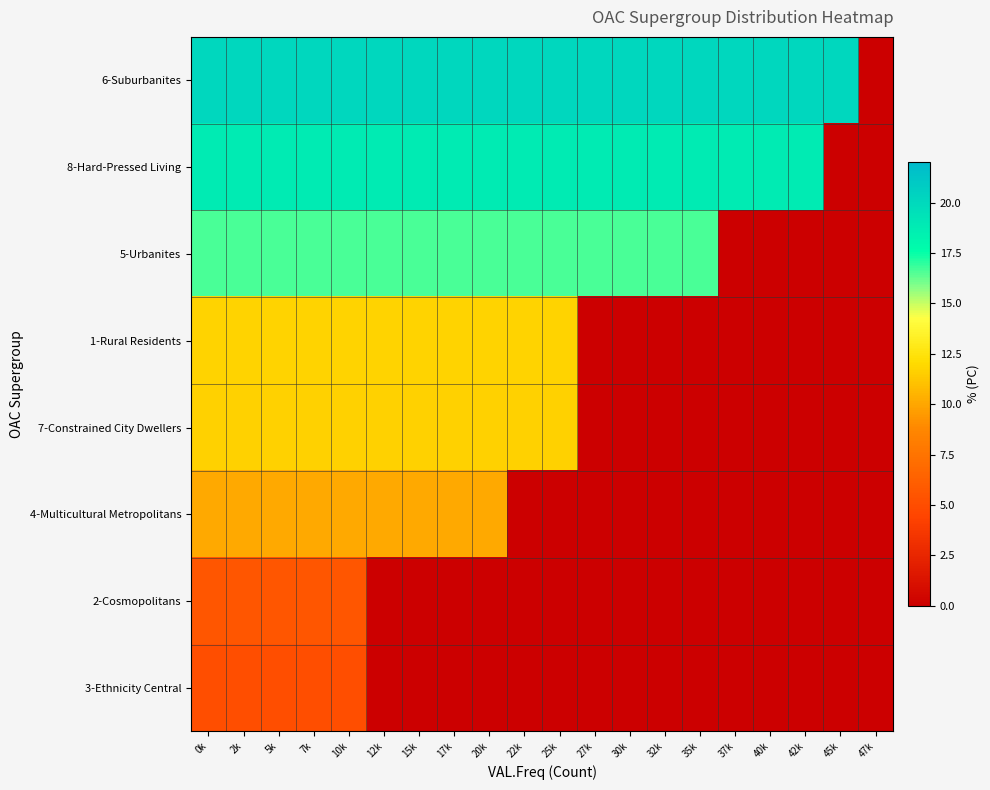

At how many categories does at least one series exceed 16?

19